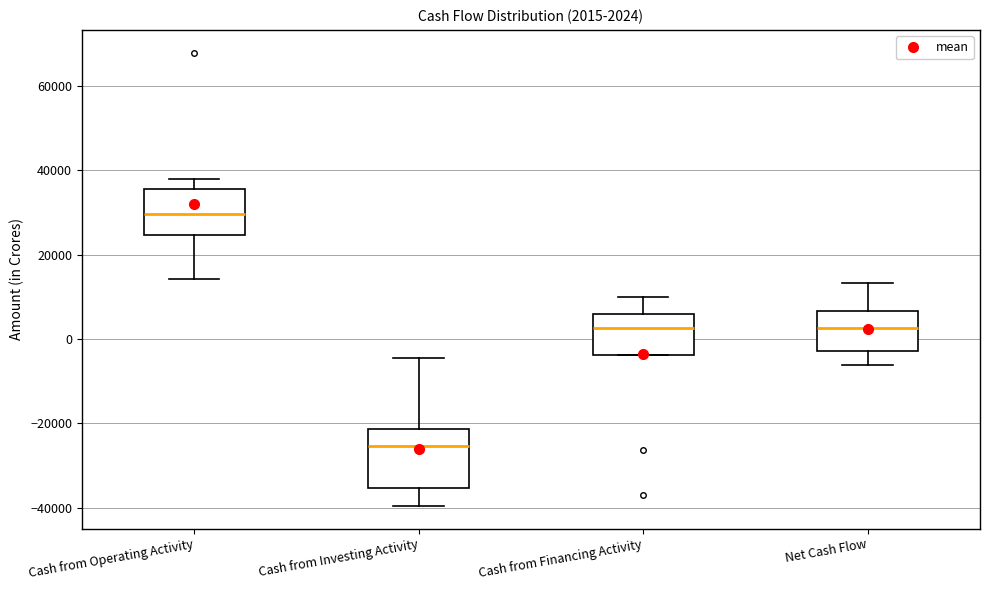

Which box's median line is the highest?

Cash from Operating Activity